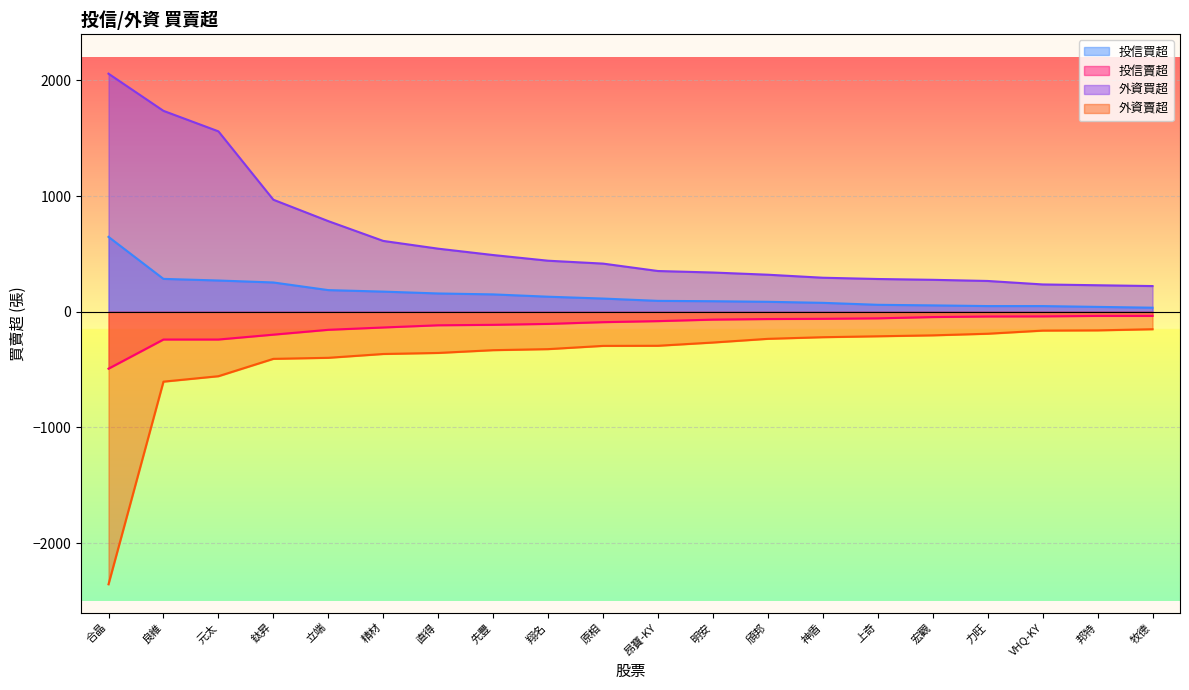

What is the spread (max minus min) of values at 宏觀?

480